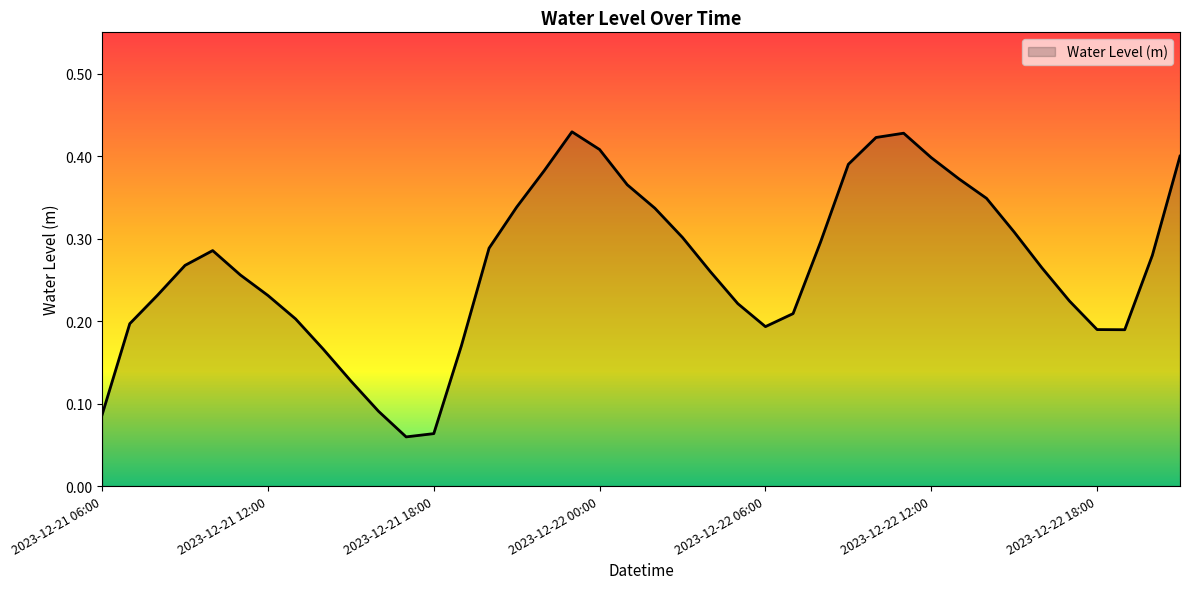

What is the sum of all values?

10.7